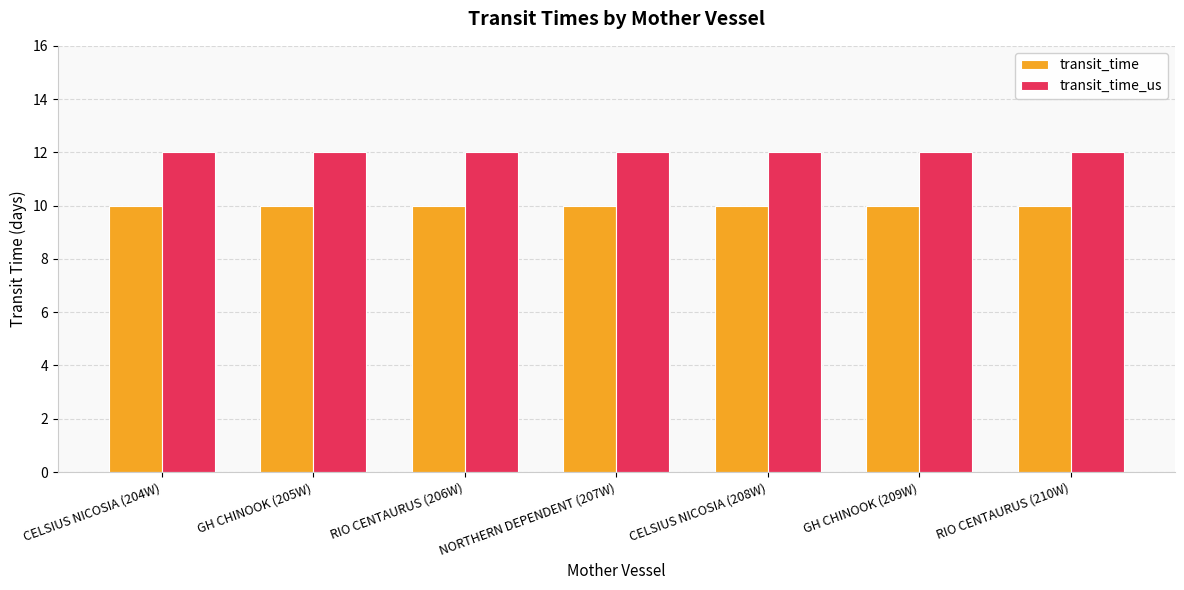

What is the sum of all transit_time_us values?

84